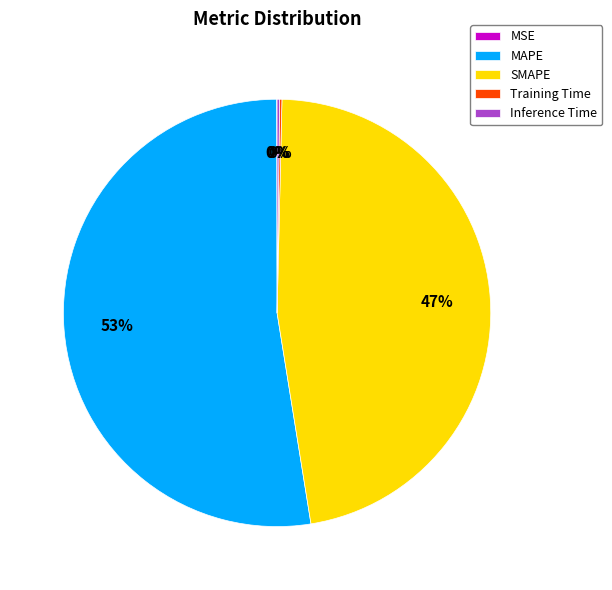

The SMAPE slice represents 36% of the pie. True or false?

False